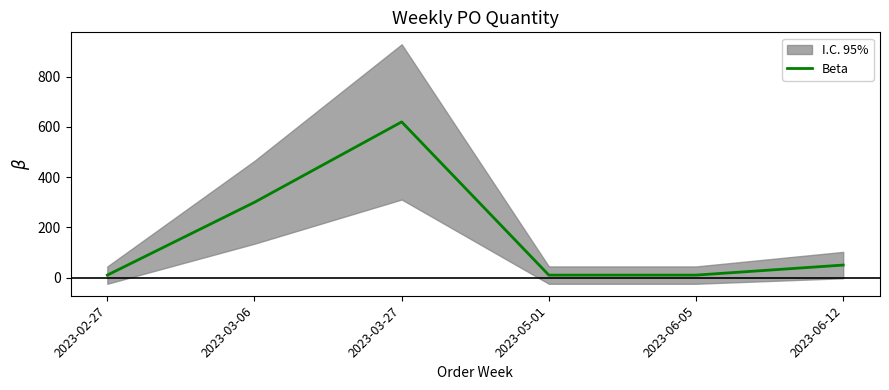

Is it true that the value at 2023-03-27 is 620?

True